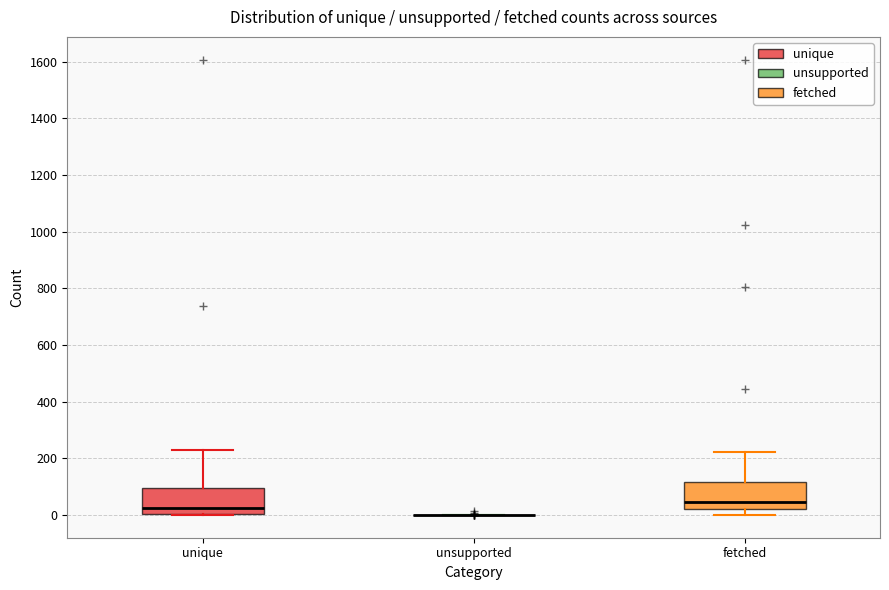

Reading left to right, read every box against the y-axis: the position of its median line, the range the box covers, and the ends of its whiskers. The values are not printed on the chart, so give them approximately, as read against the axis.

unique: median 20, box 0 to 100, whiskers 0 to 220
unsupported: box collapsed to a line at 0, whiskers 0 to 0
fetched: median 40, box 20 to 120, whiskers 0 to 220